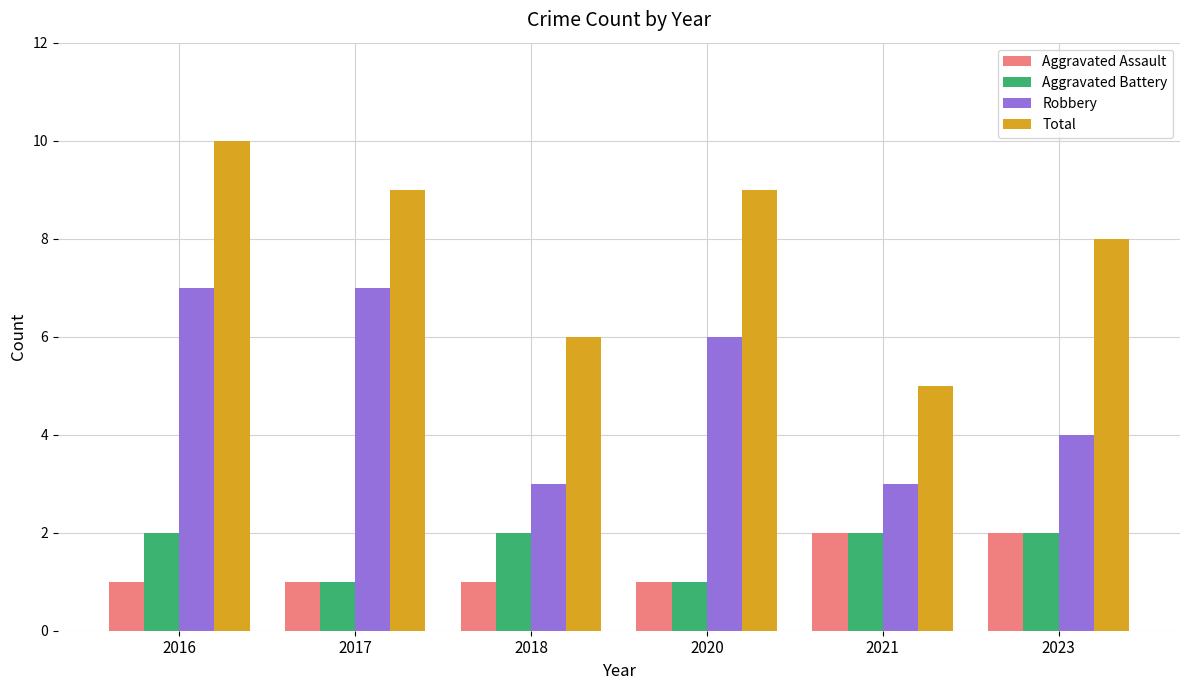

Between 2021 and 2023, which series saw the biggest shift?

Total